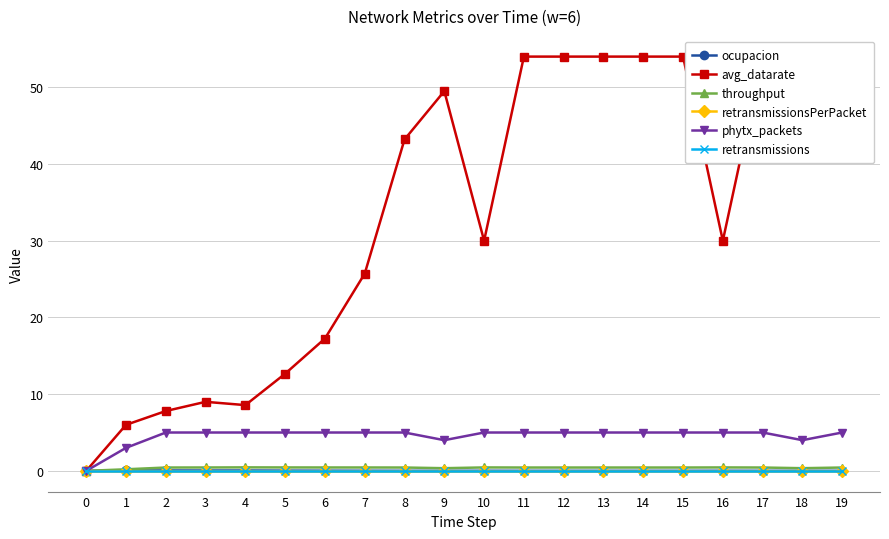

Reading left to right, transcribe all the data shown in this chart.

ocupacion: 0=0.0	1=0.1	2=0.1	3=0.0	4=0.0	5=0.0	6=0.0	7=0.0	8=0.0	9=0.0	10=0.0	11=0.0	12=0.0	13=0.0	14=0.0	15=0.0	16=0.0	17=0.0	18=0.0	19=0.0
avg_datarate: 0=0.0	1=6.0	2=7.8	3=9.0	4=8.6	5=12.7	6=17.2	7=25.7	8=43.2	9=49.5	10=30.0	11=54.0	12=54.0	13=54.0	14=54.0	15=54.0	16=30.0	17=54.0	18=54.0	19=54.0
throughput: 0=0.0	1=0.2	2=0.4	3=0.4	4=0.5	5=0.4	6=0.4	7=0.4	8=0.4	9=0.3	10=0.4	11=0.4	12=0.4	13=0.4	14=0.4	15=0.4	16=0.4	17=0.4	18=0.3	19=0.4
retransmissionsPerPacket: 0=0.0	1=0.0	2=0.0	3=0.0	4=0.0	5=0.0	6=0.0	7=0.0	8=0.0	9=0.0	10=0.0	11=0.0	12=0.0	13=0.0	14=0.0	15=0.0	16=0.0	17=0.0	18=0.0	19=0.0
phytx_packets: 0=0.0	1=3.0	2=5.0	3=5.0	4=5.0	5=5.0	6=5.0	7=5.0	8=5.0	9=4.0	10=5.0	11=5.0	12=5.0	13=5.0	14=5.0	15=5.0	16=5.0	17=5.0	18=4.0	19=5.0
retransmissions: 0=0.0	1=0.0	2=0.0	3=0.0	4=0.0	5=0.0	6=0.0	7=0.0	8=0.0	9=0.0	10=0.0	11=0.0	12=0.0	13=0.0	14=0.0	15=0.0	16=0.0	17=0.0	18=0.0	19=0.0